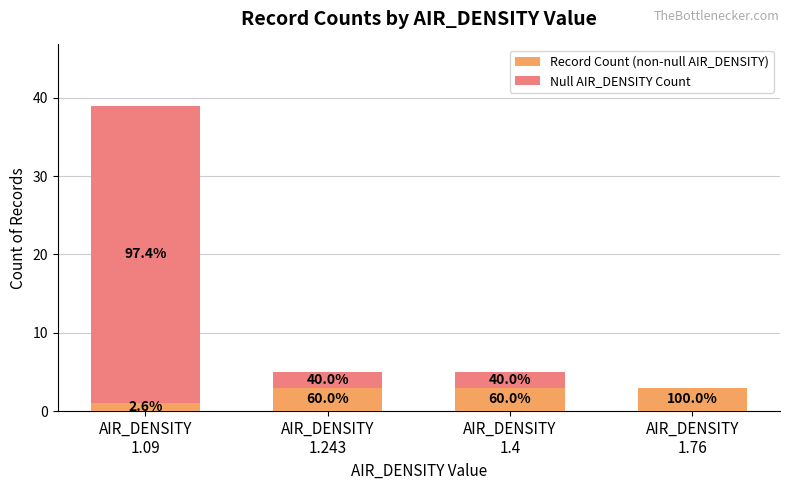

What is the maximum value for Record Count (non-null AIR_DENSITY)?

3